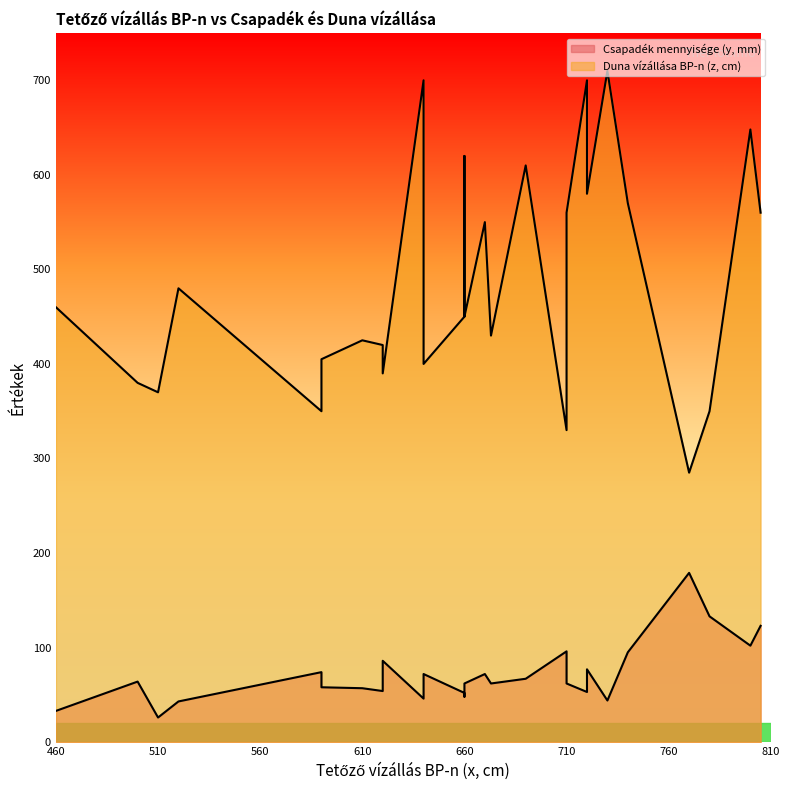

True or false: Csapadék mennyisége (y, mm) and Duna vízállása BP-n (z, cm) intersect in this chart.

False